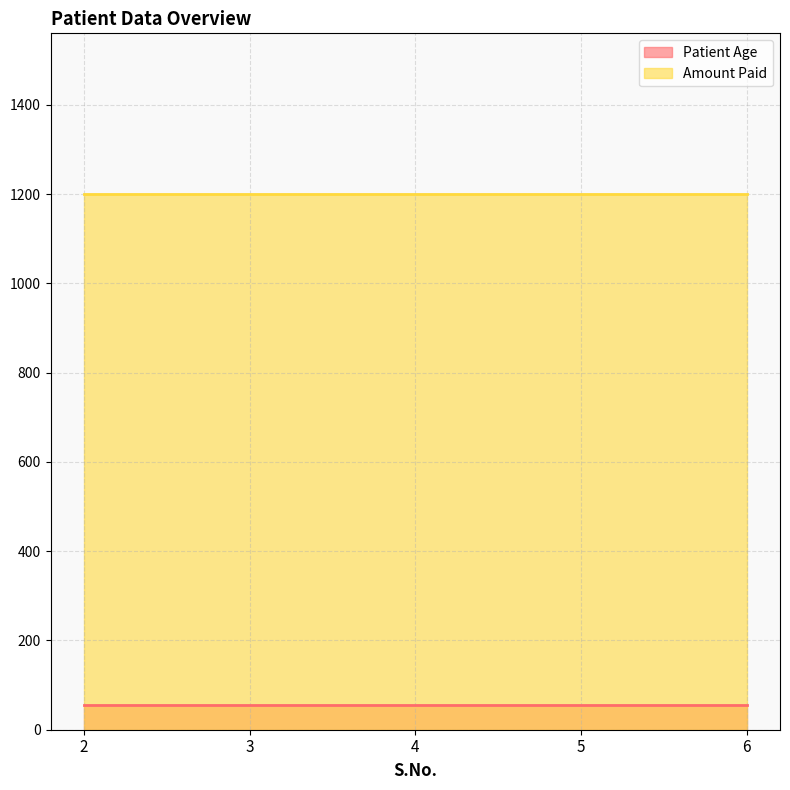

How many lines are shown in the chart?

2